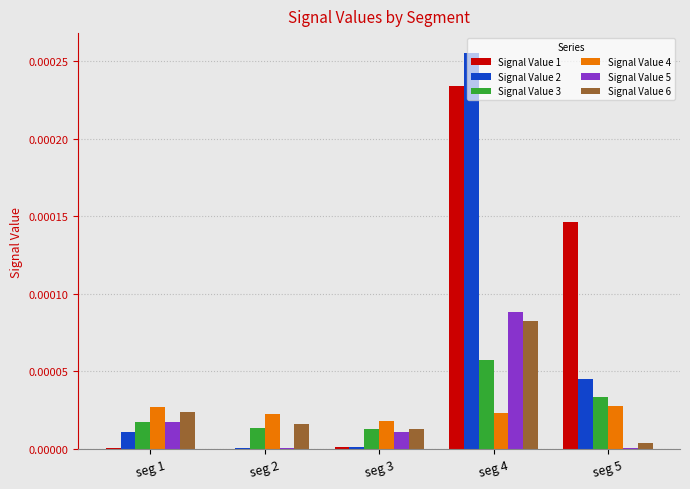

Which series changed the most between seg 3 and seg 5?

Signal Value 1